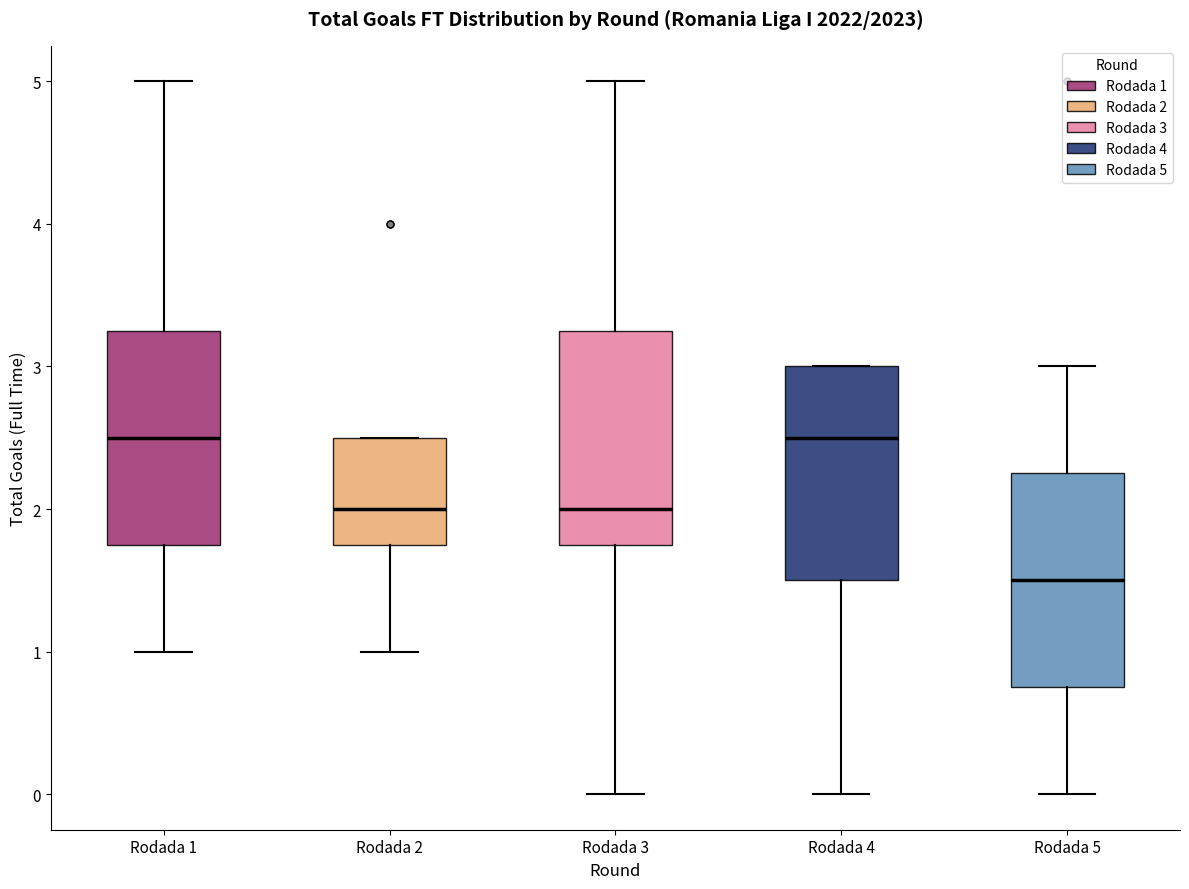

Reading left to right, read every box against the y-axis: the position of its median line, the range the box covers, and the ends of its whiskers. The values are not printed on the chart, so give them approximately, as read against the axis.

Rodada 1: median 2.5, box 1.8 to 3.3, whiskers 1.0 to 5.0
Rodada 2: median 2.0, box 1.8 to 2.5, whiskers 1.0 to 2.5
Rodada 3: median 2.0, box 1.8 to 3.3, whiskers 0.0 to 5.0
Rodada 4: median 2.5, box 1.5 to 3.0, whiskers 0.0 to 3.0
Rodada 5: median 1.5, box 0.8 to 2.3, whiskers 0.0 to 3.0